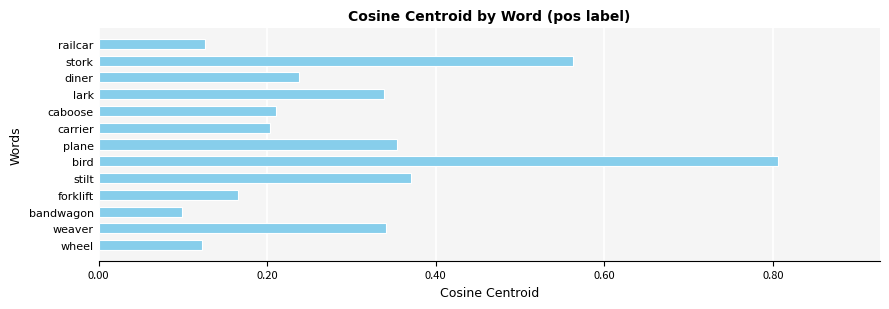

What is the sum of the values at lark and wheel?

0.5